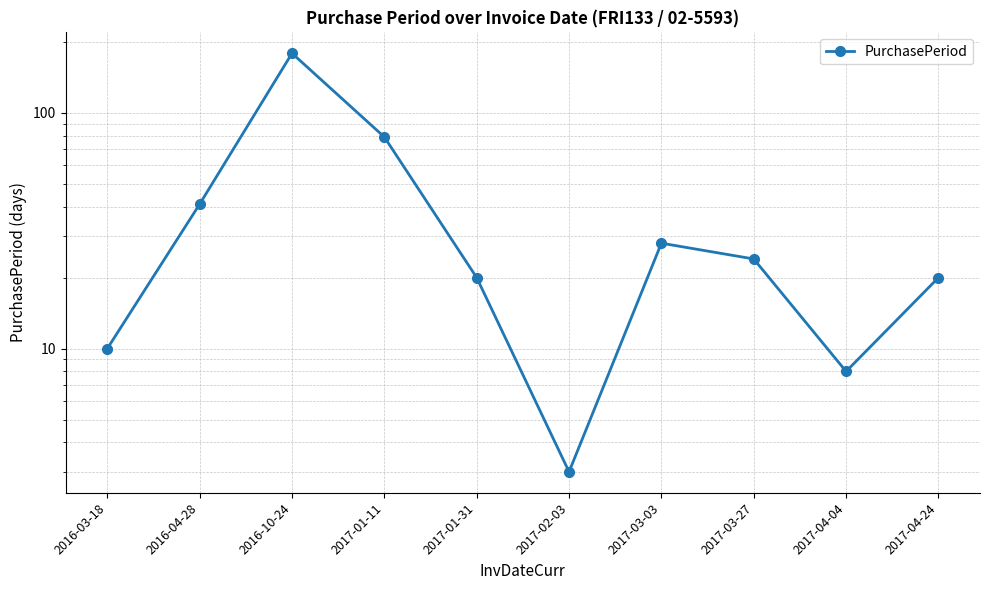

How many data points are above 24?

4